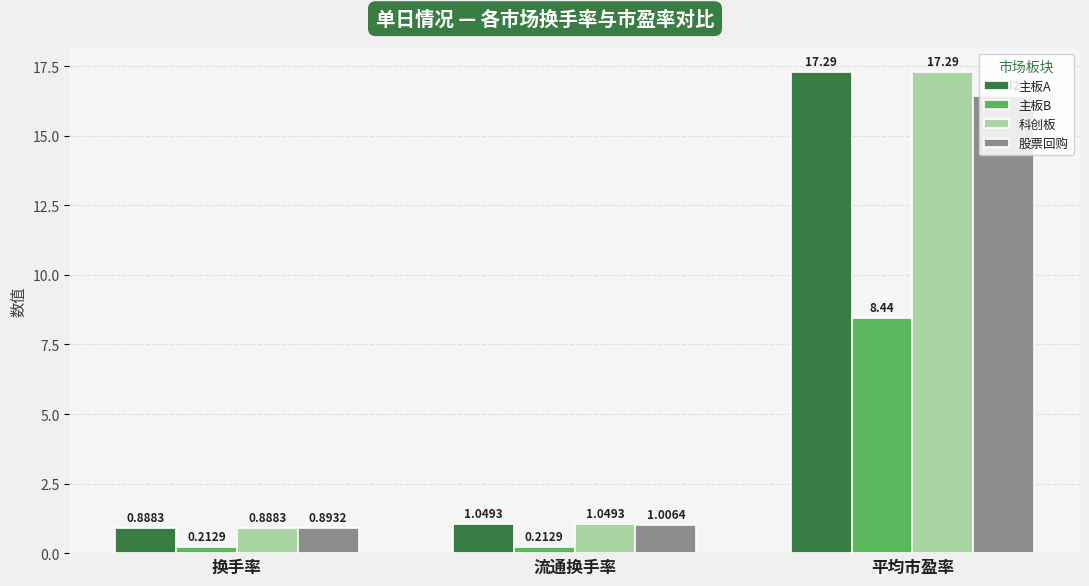

What is the sum of all 主板A values?

19.2